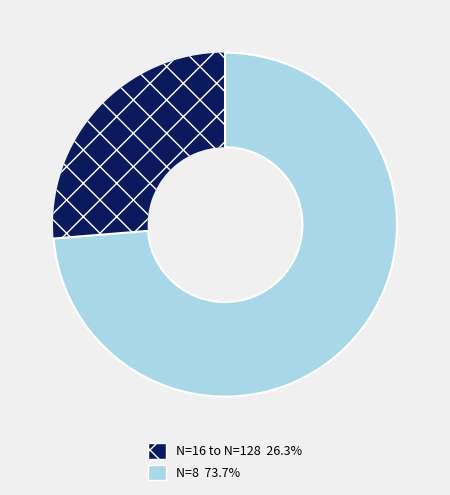

Does any single category account for the majority?

Yes